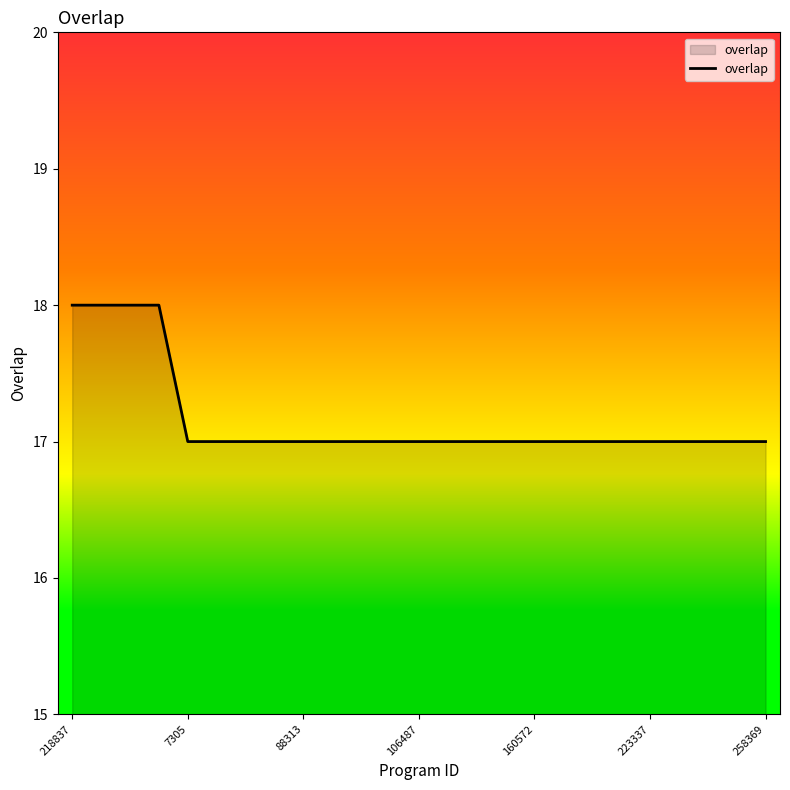

Reading left to right, what are all the values shown in this chart?

18	18	18	18	17	17	17	17	17	17	17	17	17	17	17	17	17	17	17	17	17	17	17	17	17